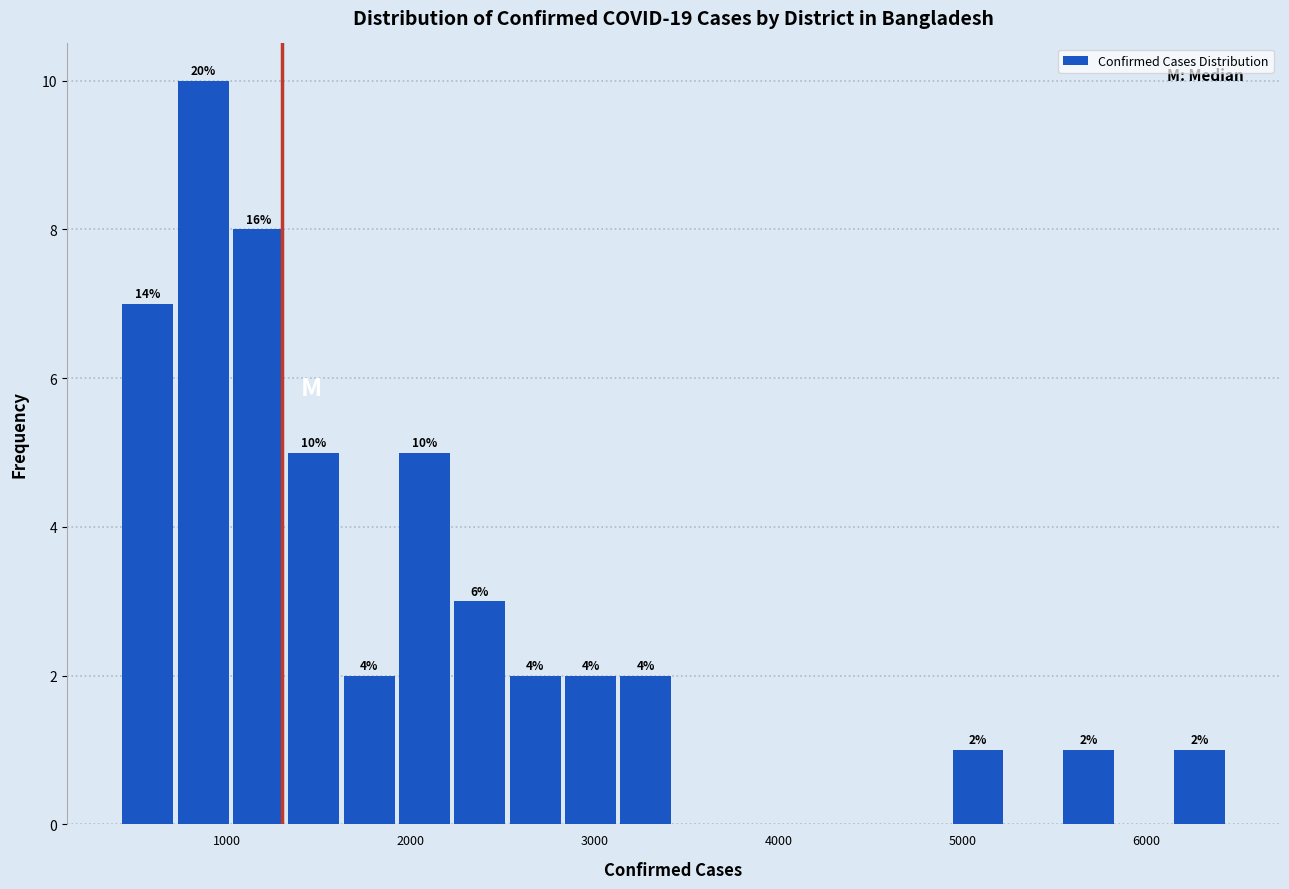

Read against the x-axis, roughly where is the centre of the tallest bar?

900